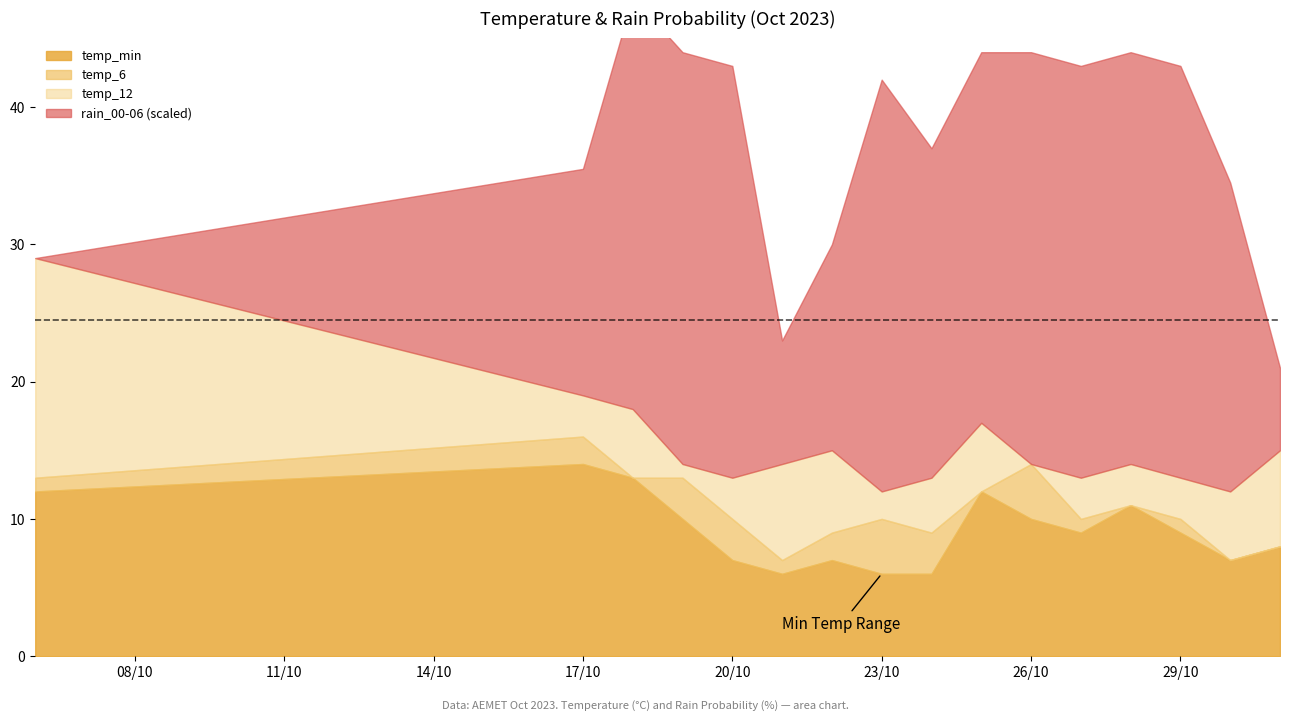

What is the value of the rain_00-06 point at the 9th from the left?

80